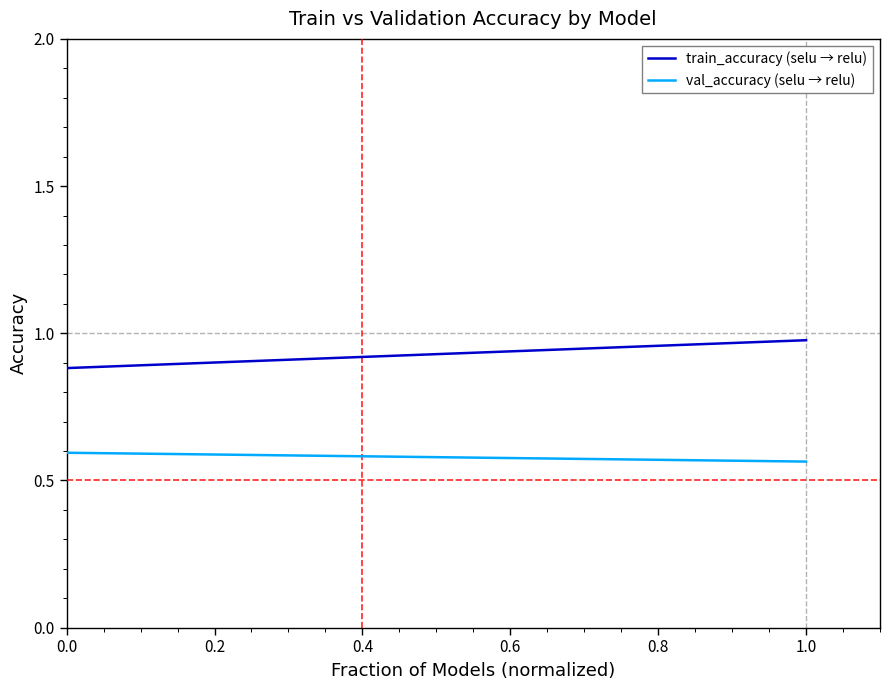

How many categories are shown in the chart?

2